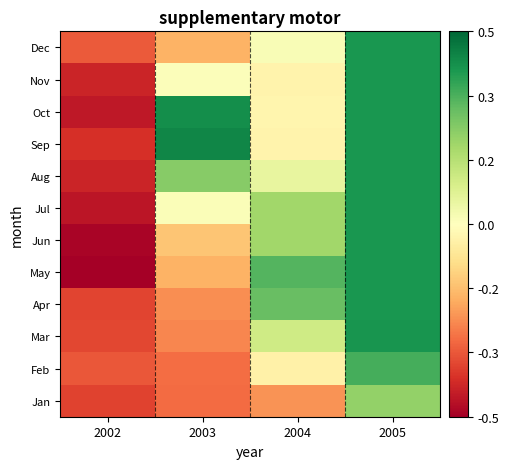

How many data points does each series have?

4